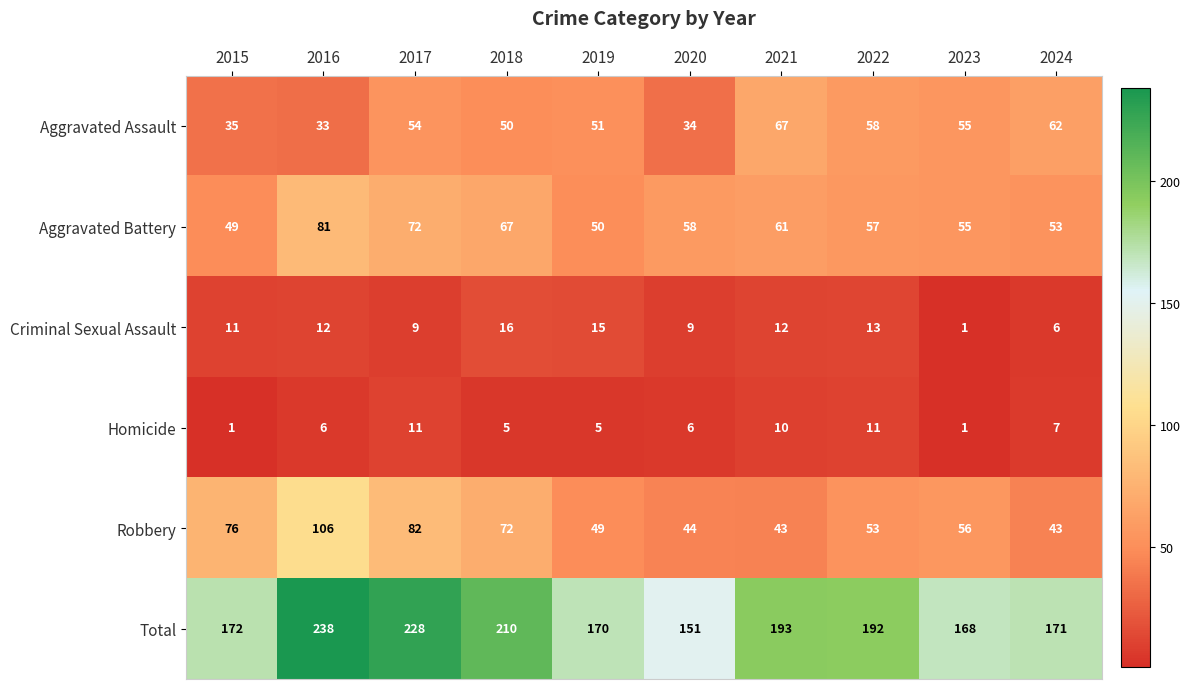

How many categories are shown in the chart?

10